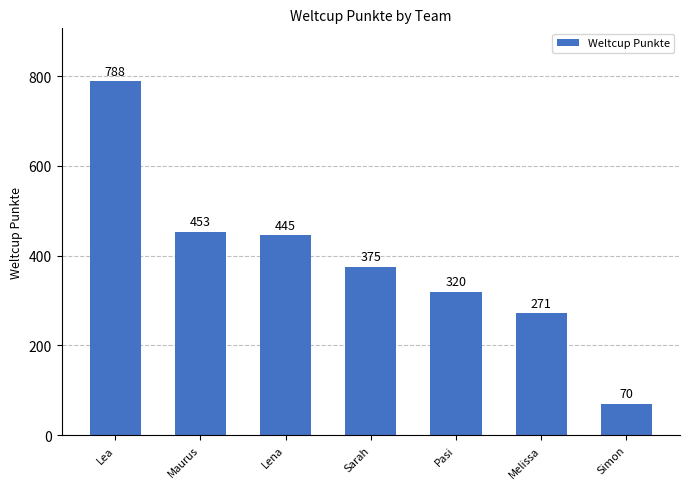

Where is the data nearest to the value 429?

Lena